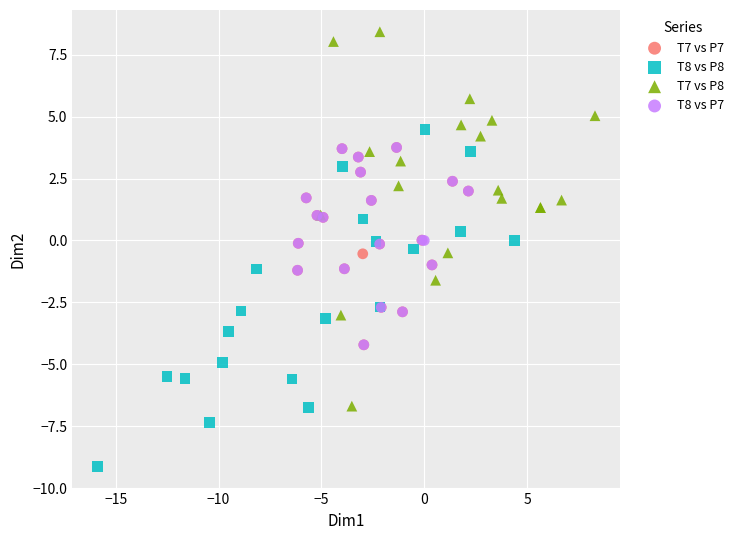

Which series contains the highest Y value?

T7 vs P8